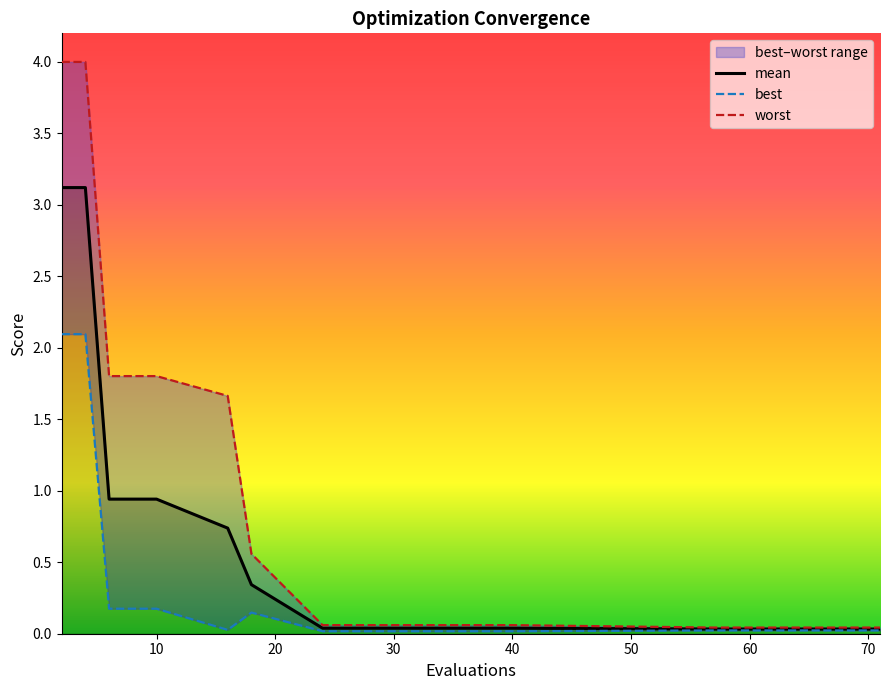

What is the maximum value for mean?

3.1